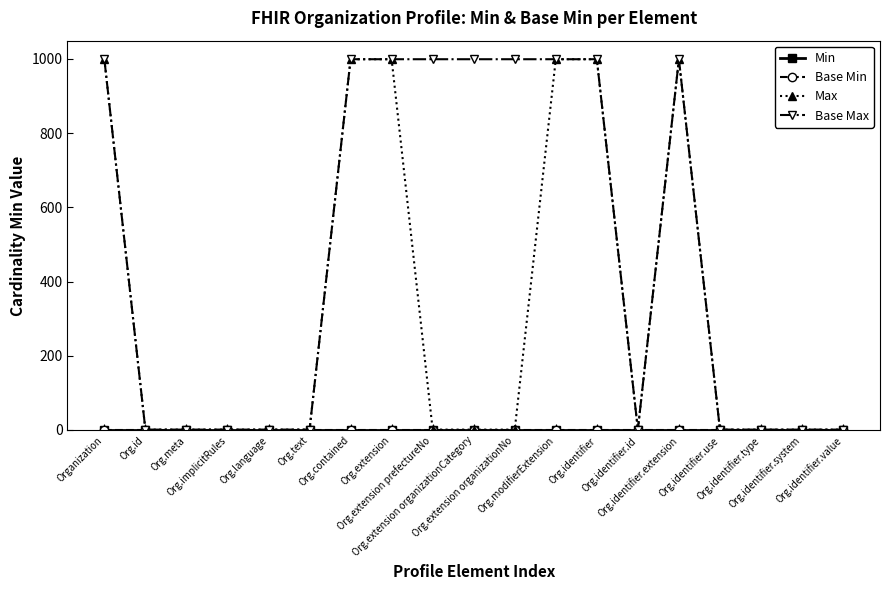

At which category is the sum across all series the highest?

Organization